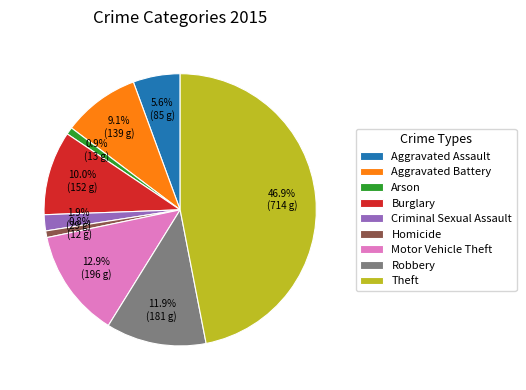

What is the largest slice in the pie chart?

Theft